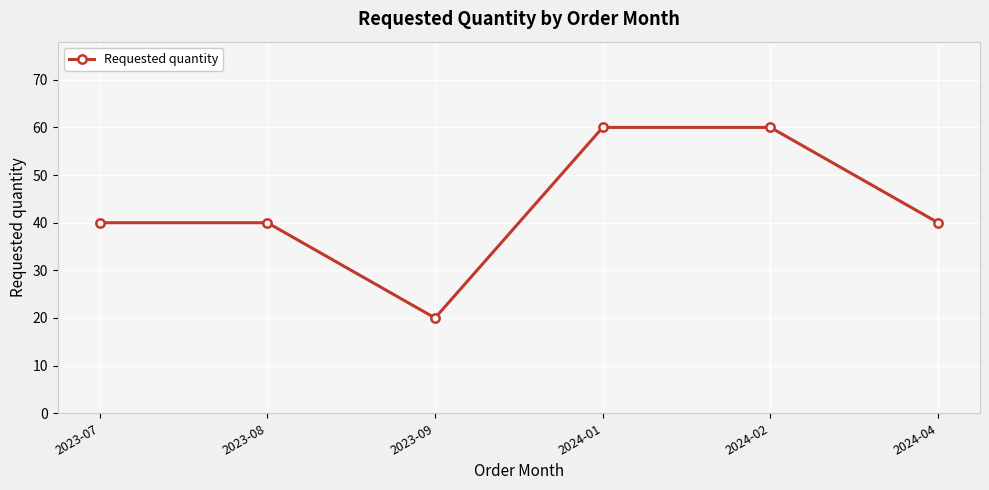

What is the smallest value displayed?

20